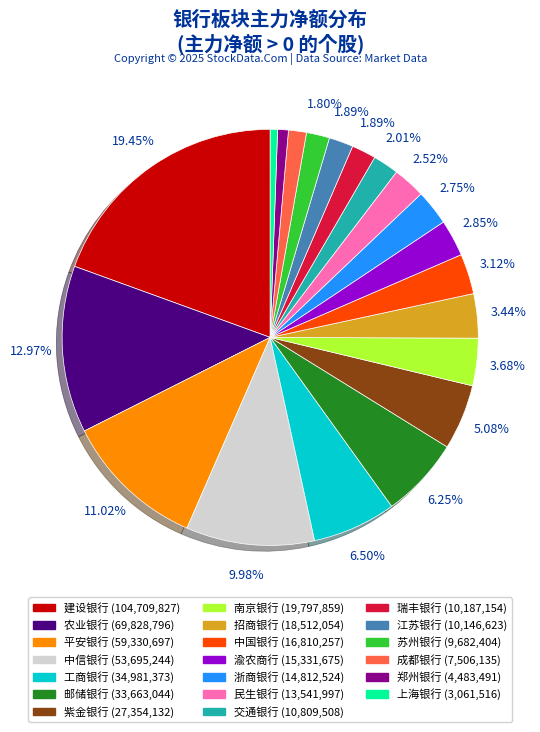

Is it true that 上海银行 is 1% of the pie?

True